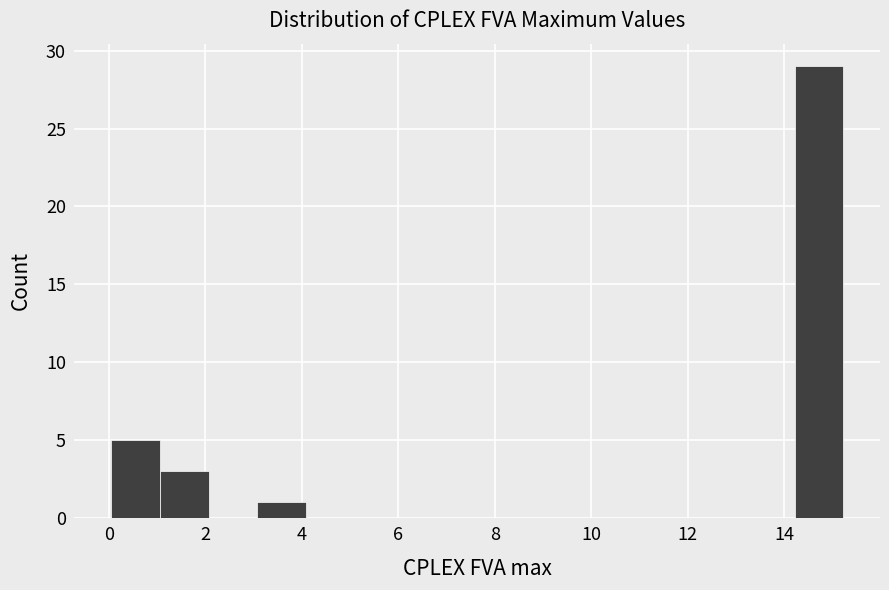

Reading left to right, list every bar in this chart as the range it spans on the x-axis followed by its height. Neither the bar edges nor the heights are printed on the chart, so give them approximately, as read against the axes.

0.0 to 1.0: 5
1.0 to 2.0: 3
2.0 to 3.0: 0
3.0 to 4.0: 1
4.0 to 5.2: 0
5.2 to 6.2: 0
6.2 to 7.2: 0
7.2 to 8.2: 0
8.2 to 9.2: 0
9.2 to 10.2: 0
10.2 to 11.2: 0
11.2 to 12.2: 0
12.2 to 13.2: 0
13.2 to 14.2: 0
14.2 to 15.2: 29